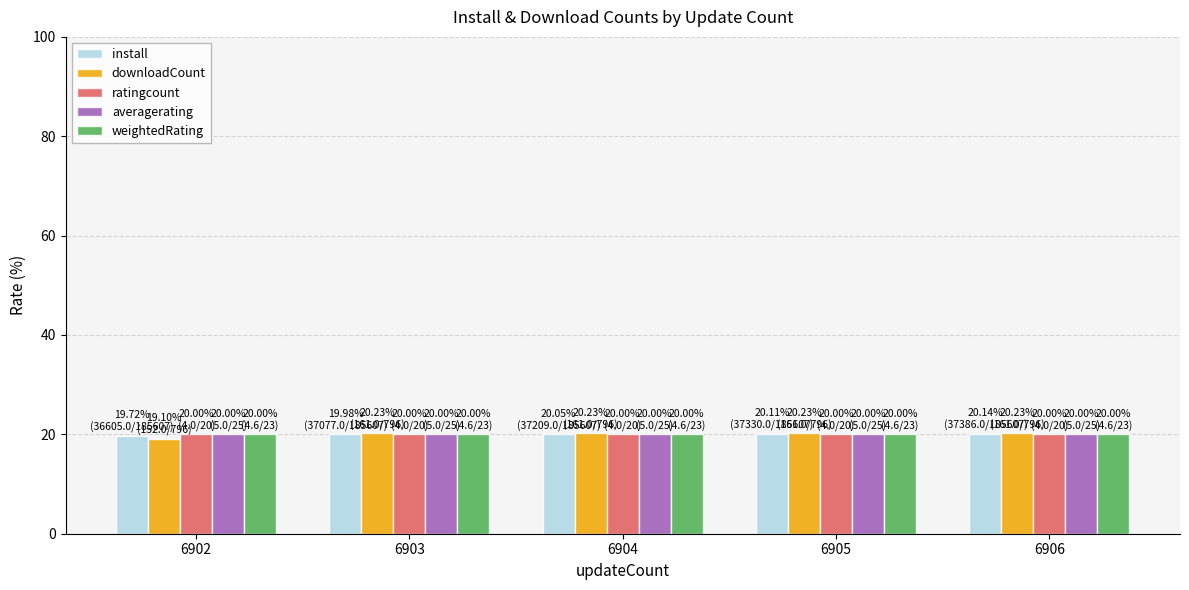

The value of weightedRating at 6904 is 20.0. True or false?

True